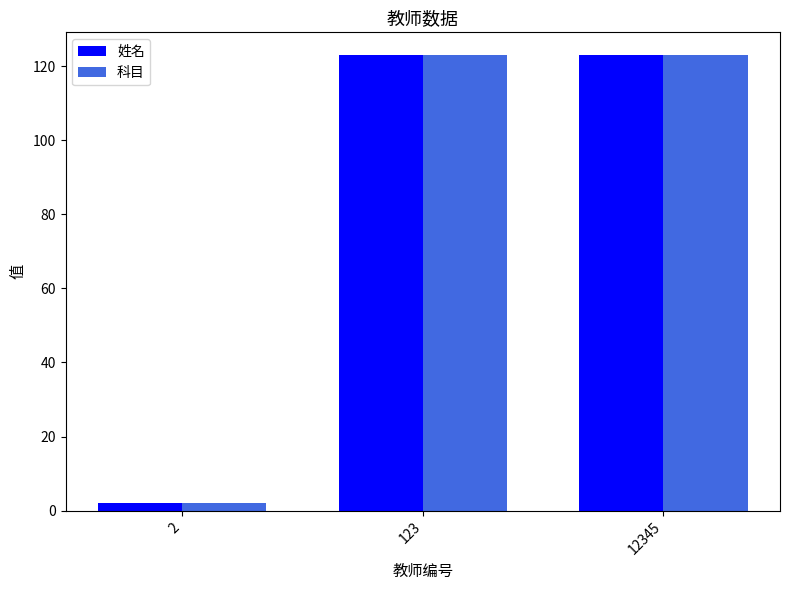

At how many categories does at least one series exceed 103?

2